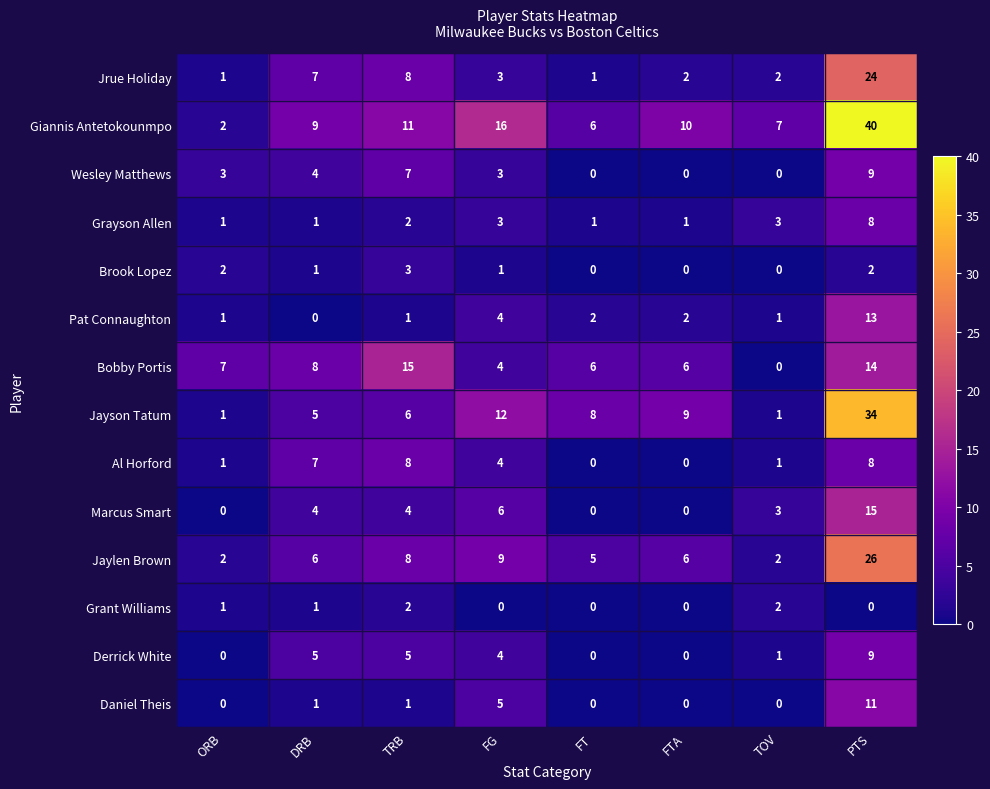

Which series has the largest total across all categories?

Giannis Antetokounmpo